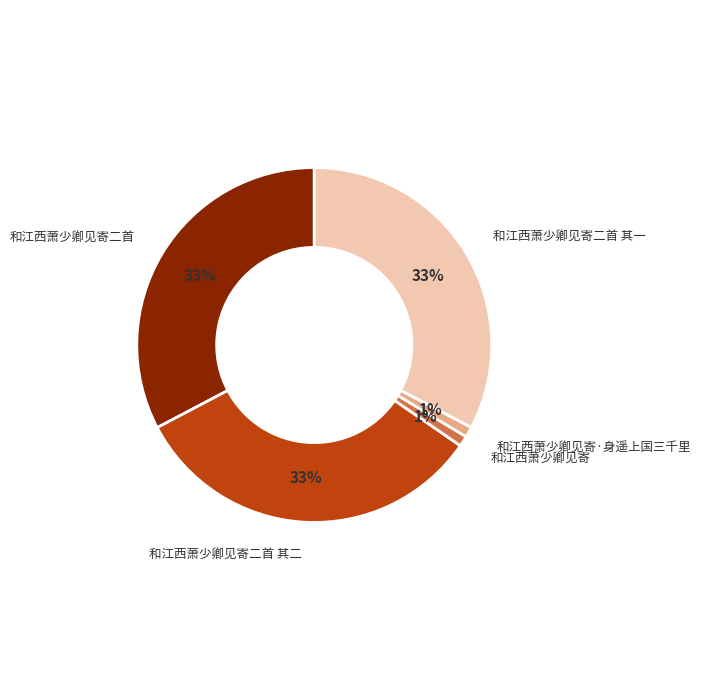

How many slices are in this pie chart?

5